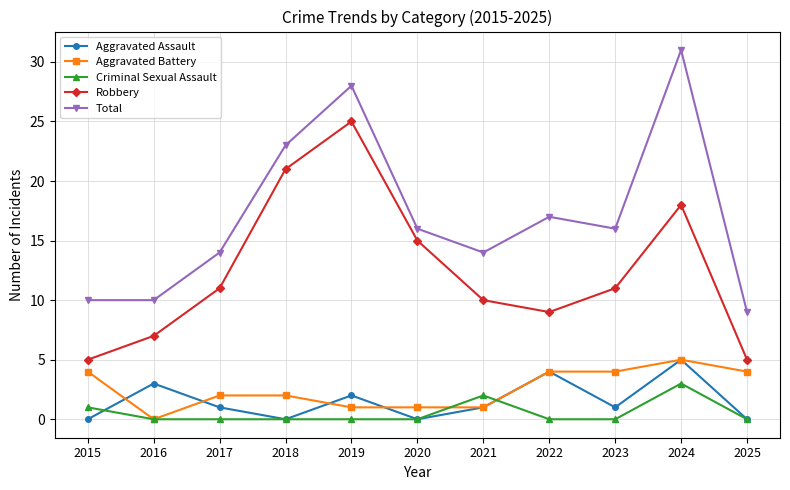

What is the average value of the Criminal Sexual Assault series?

1